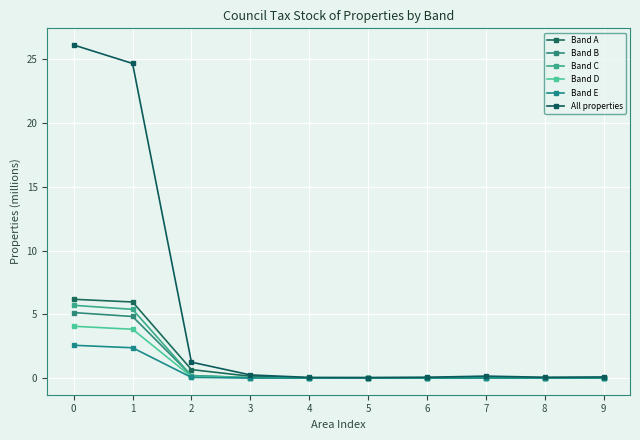

Reading right to left, transcribe all the data shown in this chart.

Band A: 9=0.0	8=0.0	7=0.1	6=0.0	5=0.0	4=0.0	3=0.1	2=0.7	1=6.0	0=6.2
Band B: 9=0.0	8=0.0	7=0.0	6=0.0	5=0.0	4=0.0	3=0.0	2=0.2	1=4.8	0=5.1
Band C: 9=0.0	8=0.0	7=0.0	6=0.0	5=0.0	4=0.0	3=0.0	2=0.2	1=5.4	0=5.7
Band D: 9=0.0	8=0.0	7=0.0	6=0.0	5=0.0	4=0.0	3=0.0	2=0.1	1=3.8	0=4.1
Band E: 9=0.0	8=0.0	7=0.0	6=0.0	5=0.0	4=0.0	3=0.0	2=0.1	1=2.4	0=2.6
All properties: 9=0.1	8=0.1	7=0.2	6=0.1	5=0.0	4=0.1	3=0.2	2=1.2	1=24.7	0=26.1